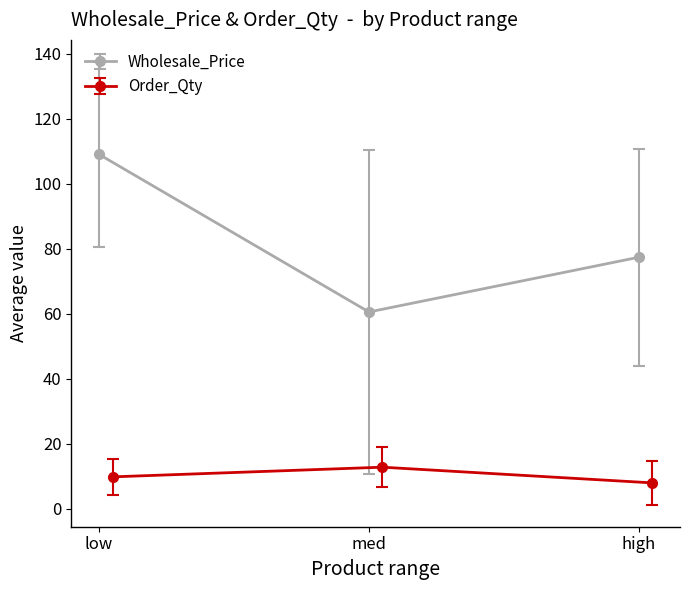

Rank the series by their average value, from highest to lowest.

Wholesale_Price, Order_Qty